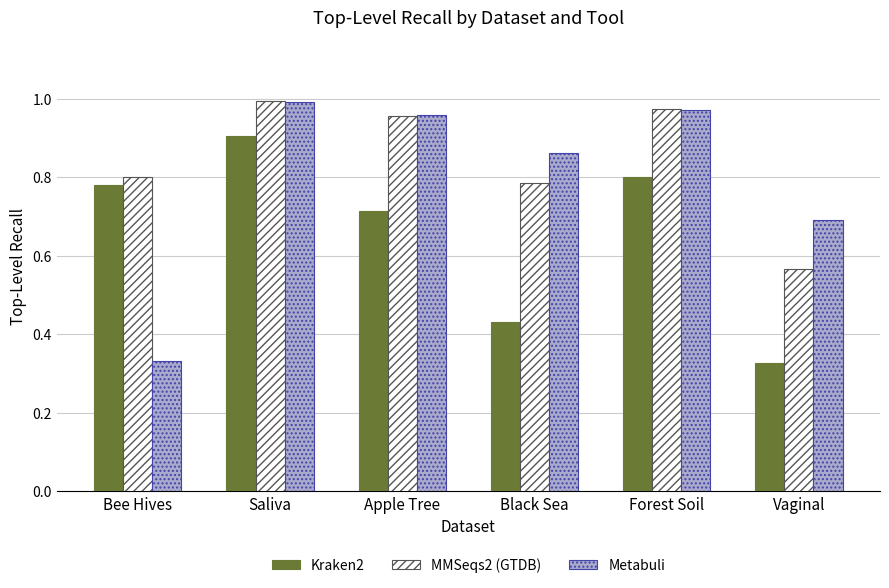

What is the difference between the Kraken2 values at Black Sea and Saliva?

0.5